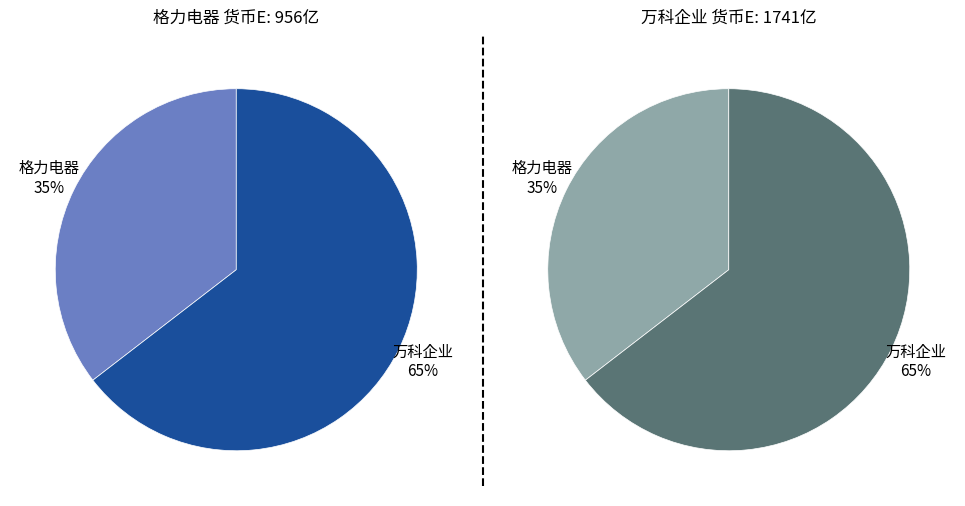

How many slices are in this pie chart?

2